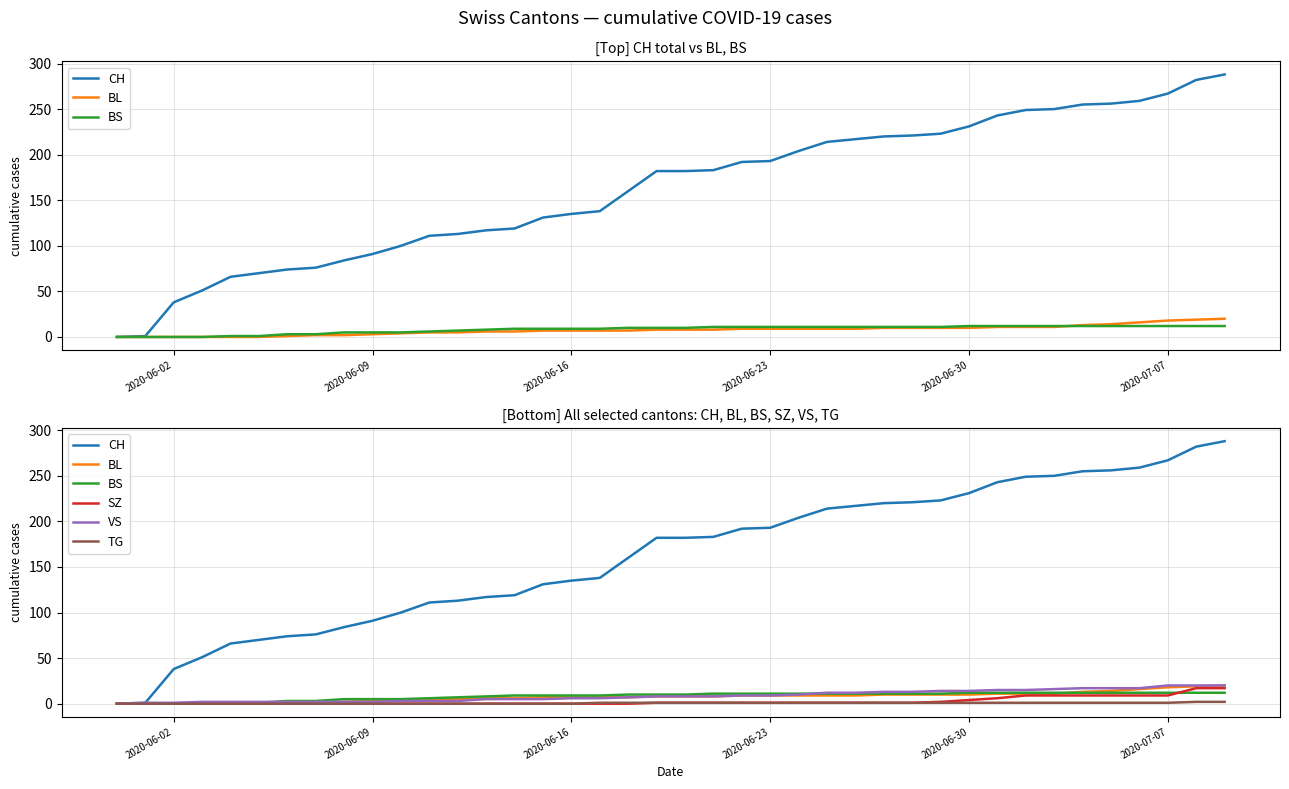

How many values in BL are above zero?

34